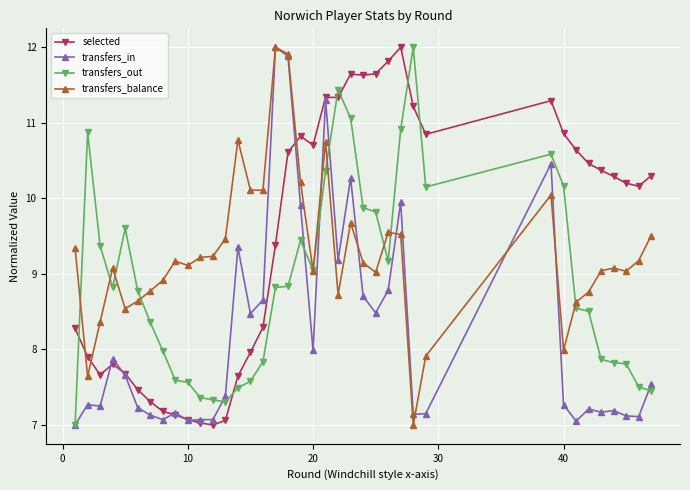

Is this an area chart (filled region under the line)?

No